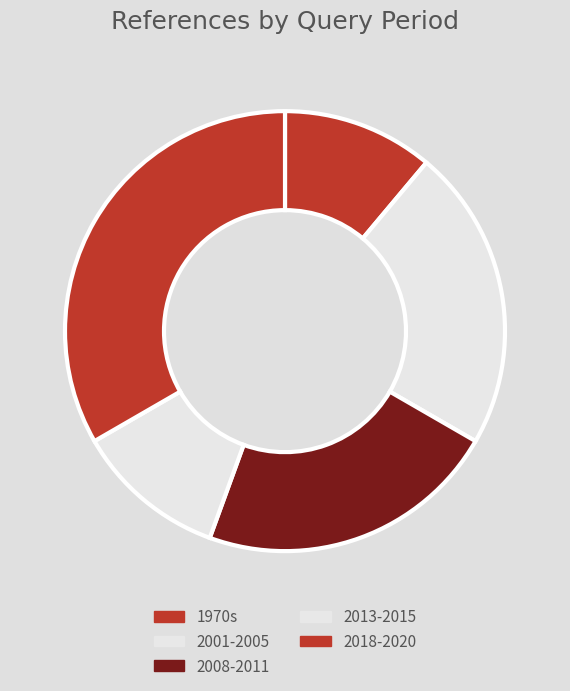

How many slices are in this pie chart?

5